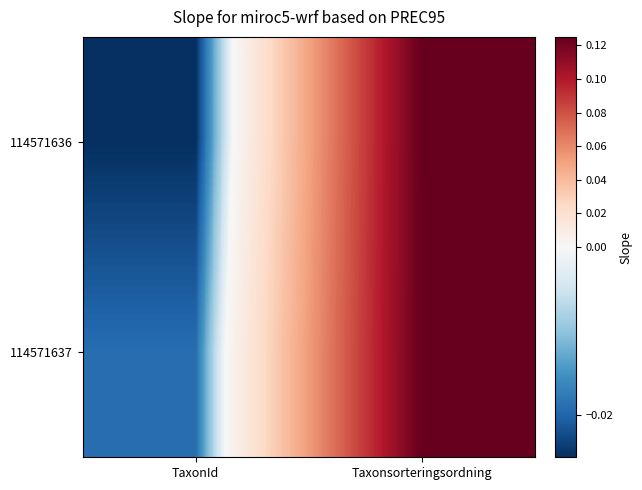

At how many categories does at least one series exceed 0?

1